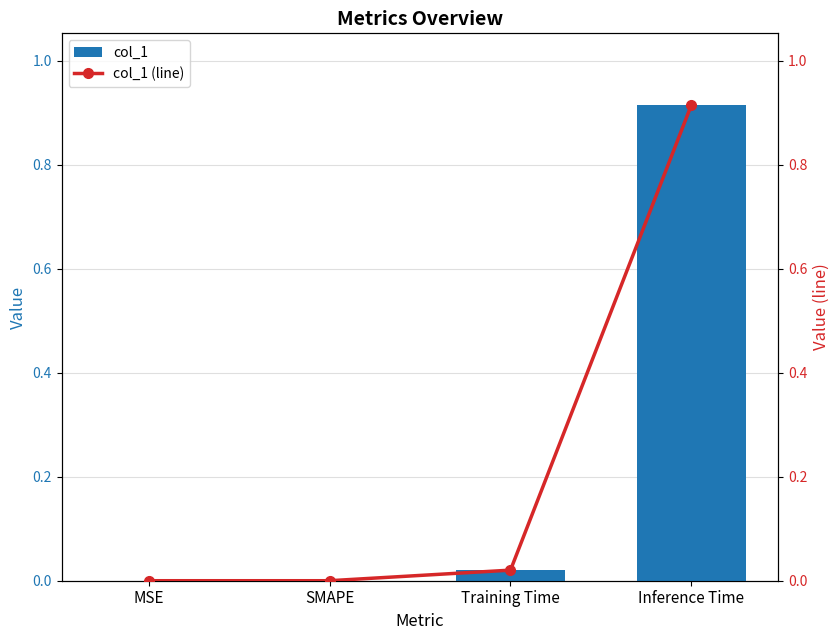

Reading left to right, transcribe all the data shown in this chart.

col_1: MSE=0.0	SMAPE=0.0	Training Time=0.0	Inference Time=0.9
col_1 (line): MSE=0.0	SMAPE=0.0	Training Time=0.0	Inference Time=0.9